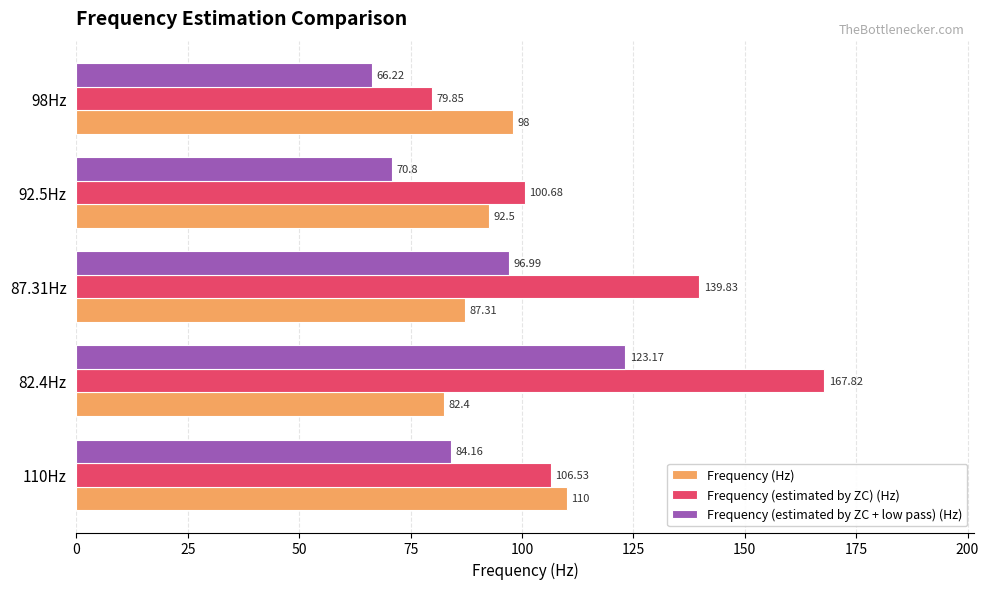

Between 82.4Hz and 92.5Hz, which series saw the biggest shift?

Frequency (estimated by ZC) (Hz)